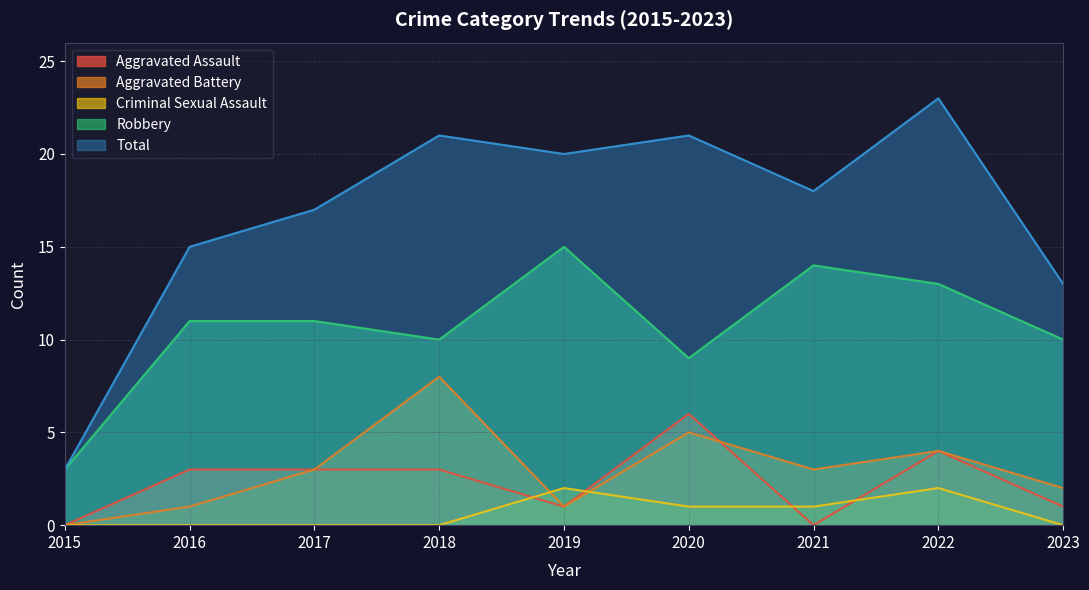

What is the sum of the Robbery values at 2015 and 2022?

16